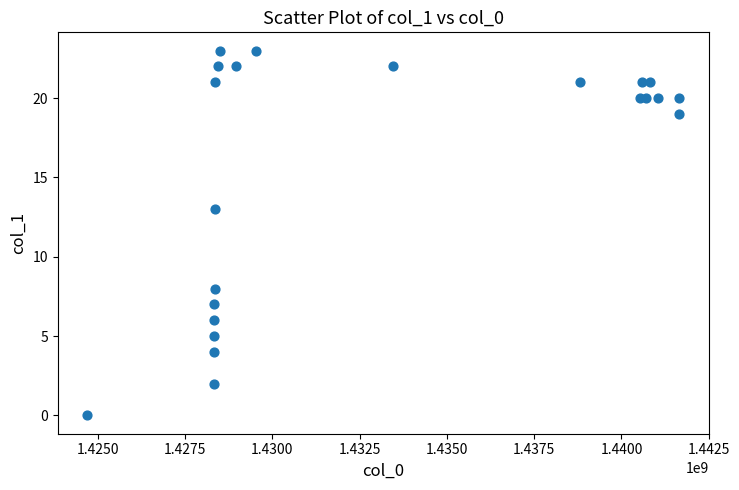

What Y value in the scatter plot is closest to 11?

13